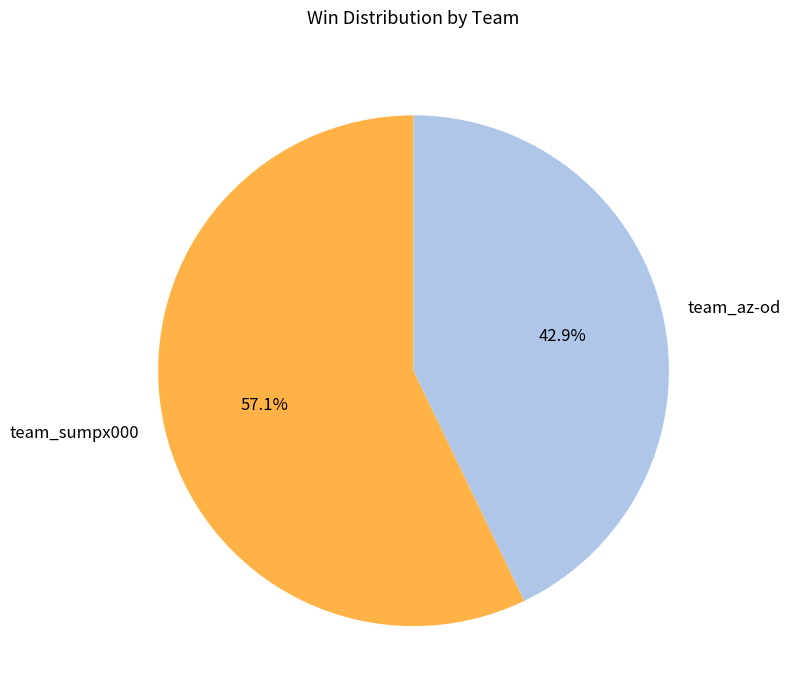

To the nearest percent, what percentage of the pie is team_sumpx000?

57%